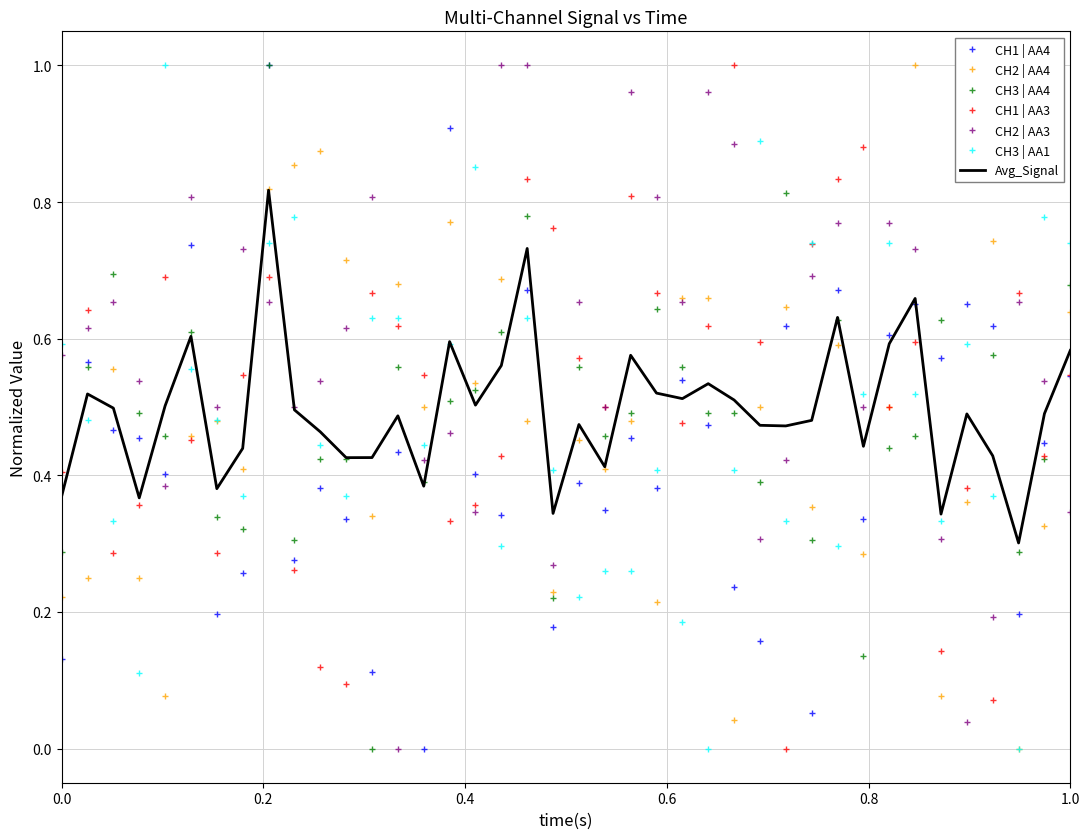

Which series has the largest total across all categories?

CH2 | AA3